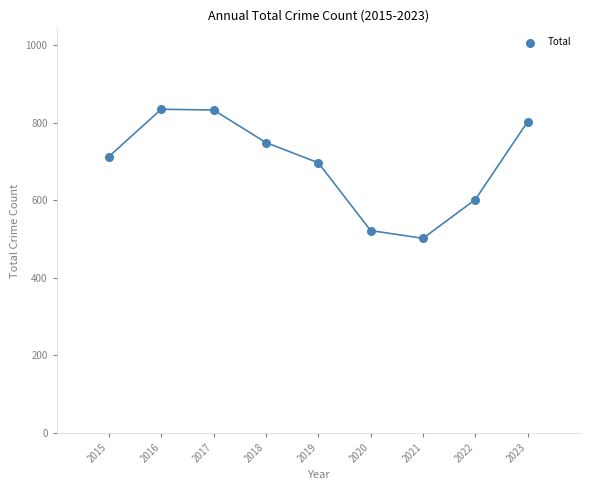

What Y value in the scatter plot is closest to 668?

697